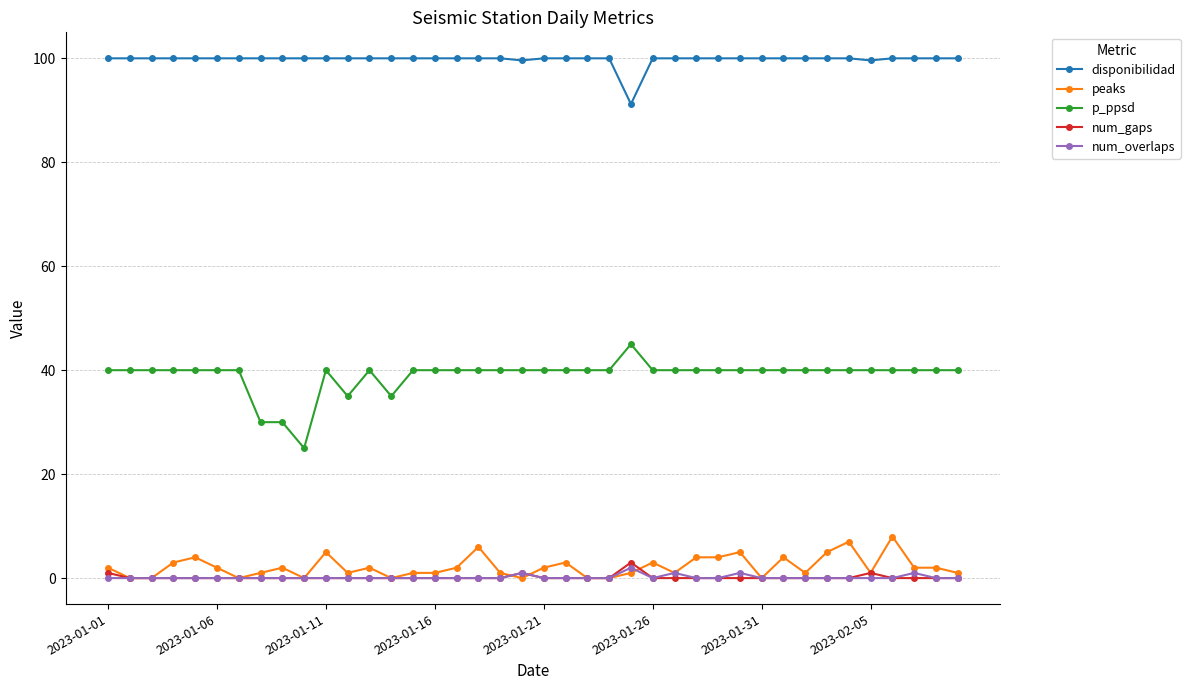

True or false: peaks has more than 2 points higher than both neighbors.

True